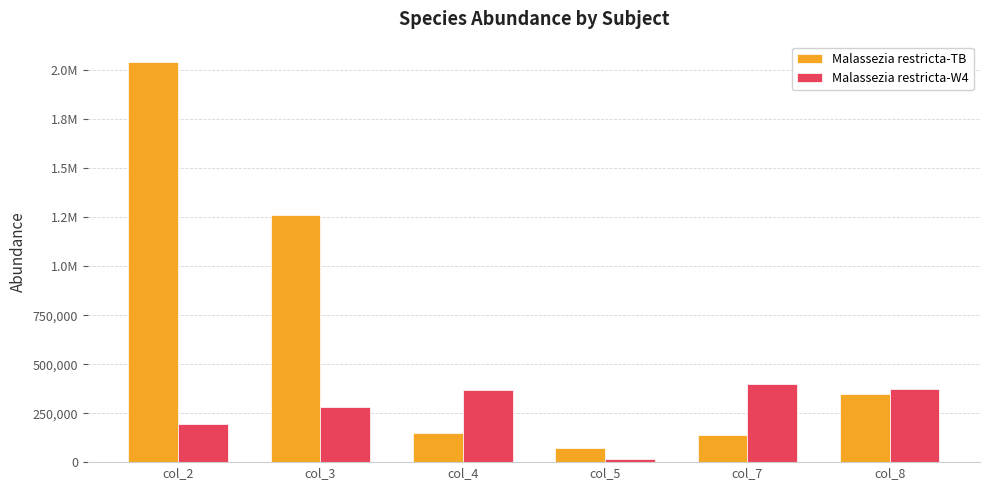

What is the greatest value displayed?

2044141